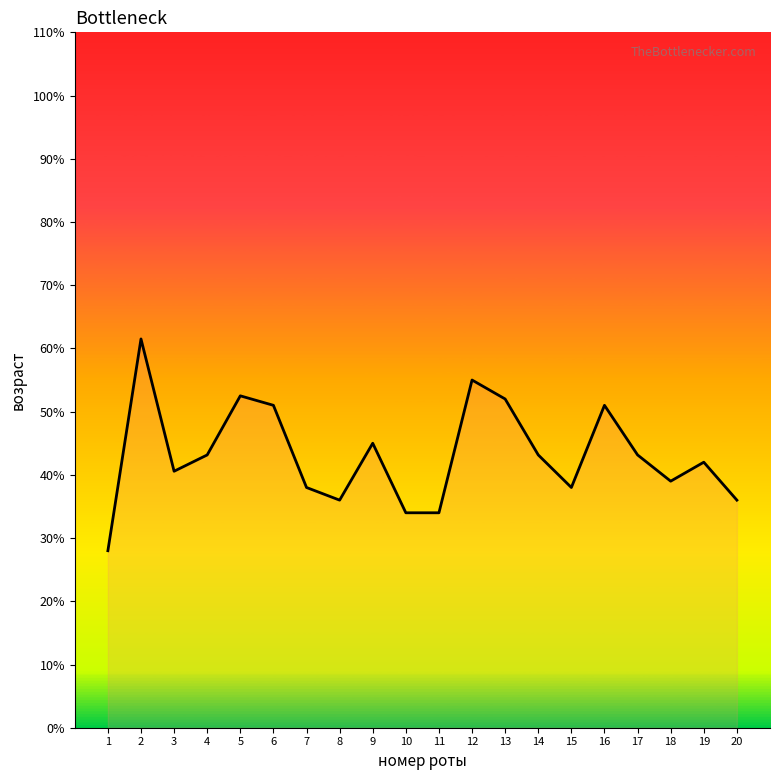

The chart shows a value of 18.3 at 19. True or false?

False